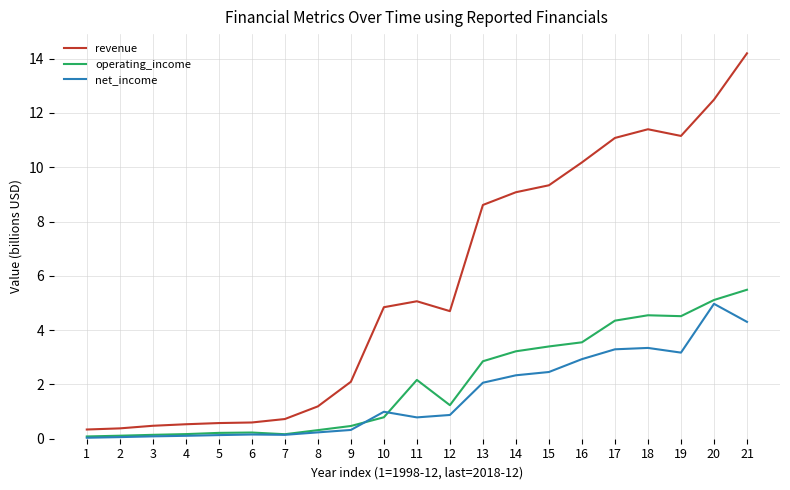

True or false: net_income and revenue intersect in this chart.

False